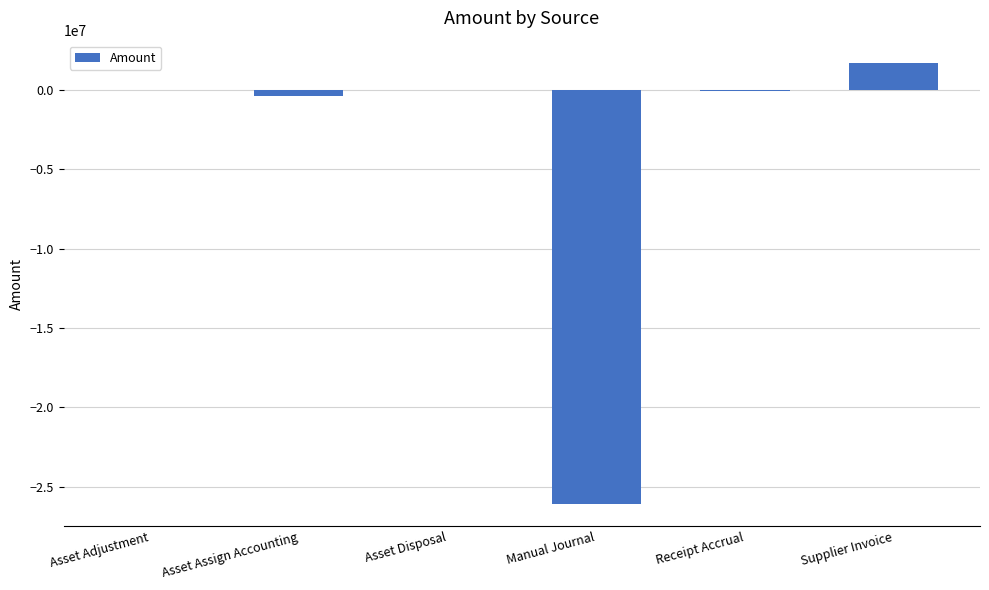

True or false: the data shows 1704959.8 at Supplier Invoice.

True